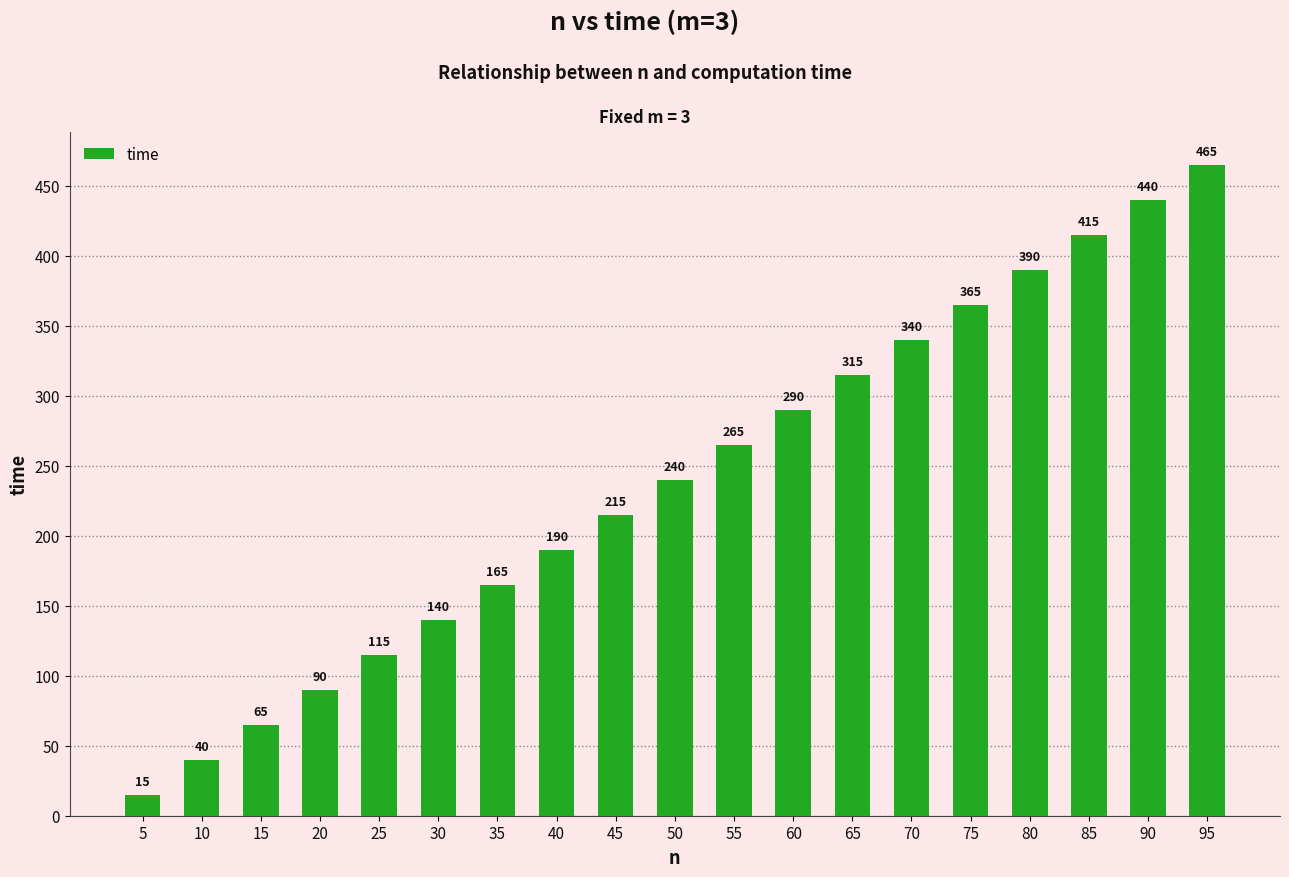

What is the difference between the maximum and minimum values?

450